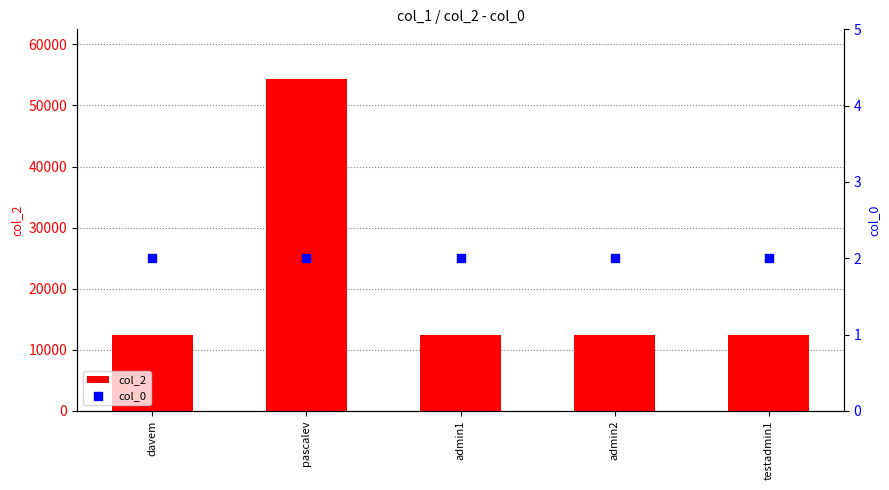

Is the value of col_0 at admin1 greater than the value of col_2 at davem?

No